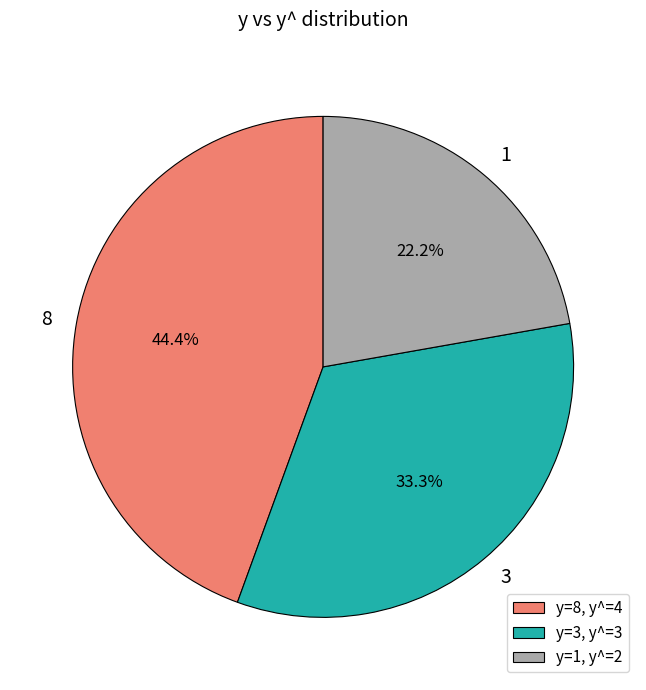

How many segments does this pie chart have?

3